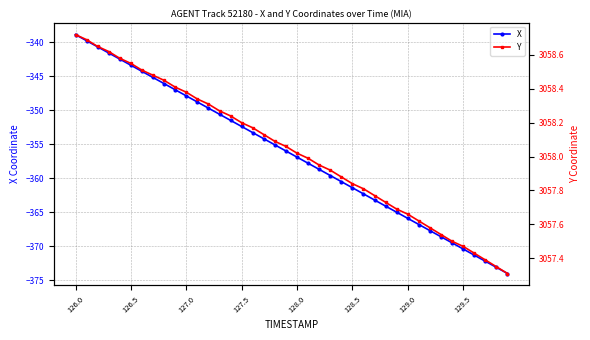

True or false: X has more than 2 interior local peaks.

False